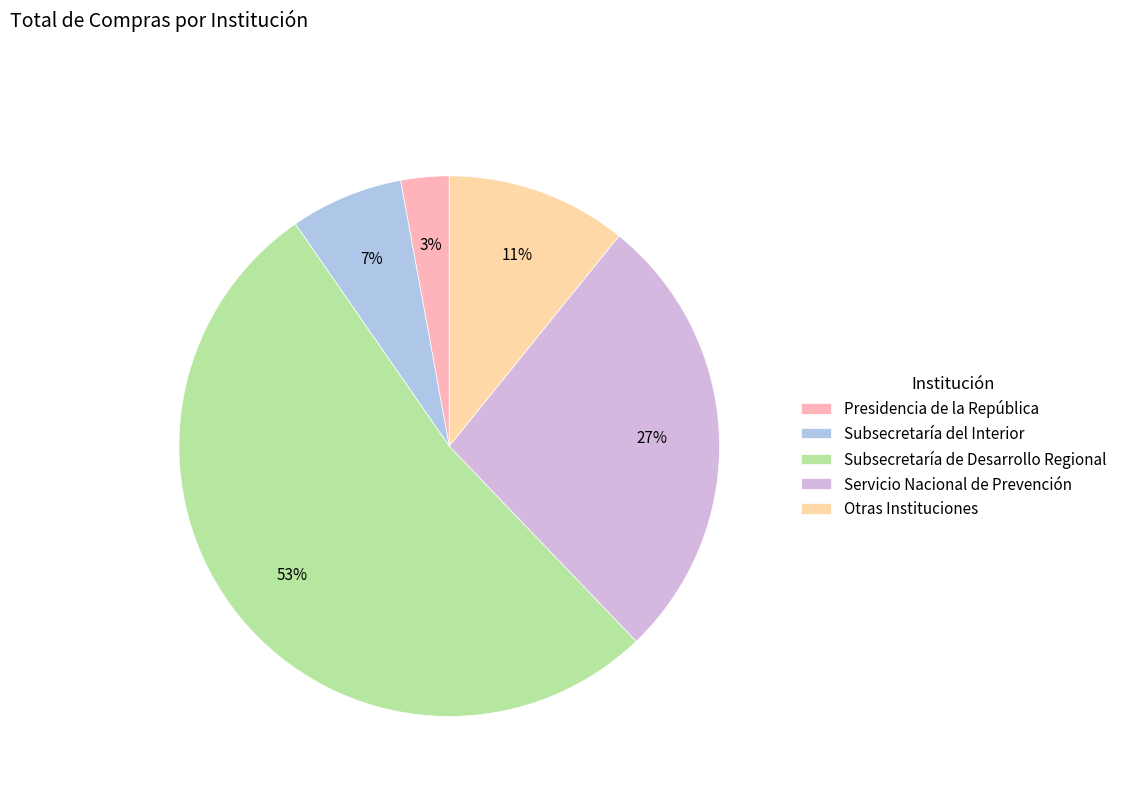

True or false: Subsecretaría del Interior accounts for 13% of the total.

False